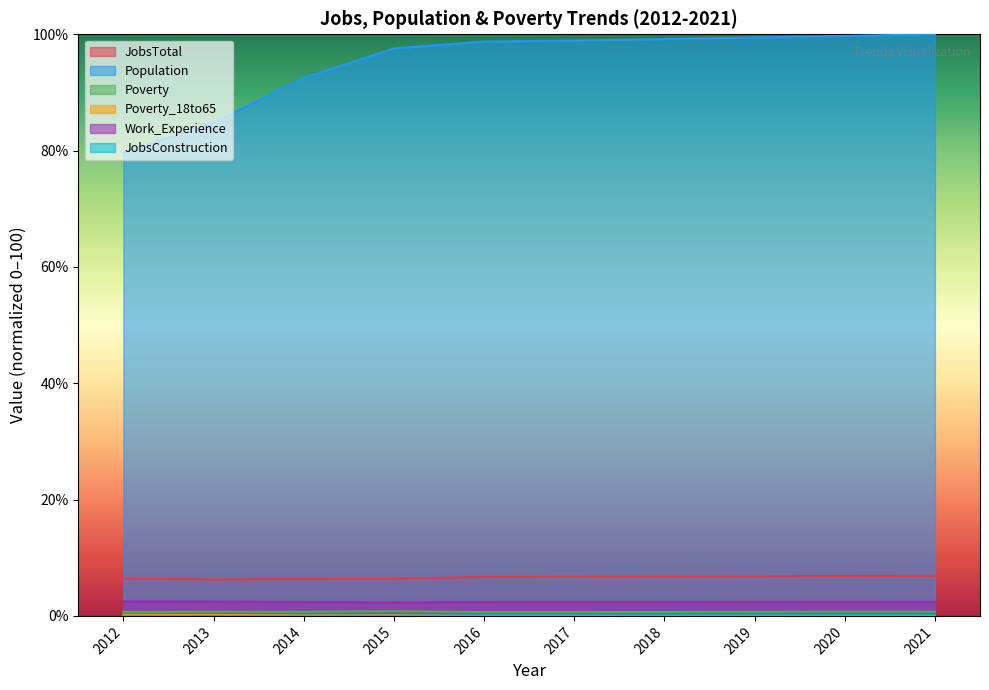

Rank the categories by JobsTotal value from highest to lowest.

2021, 2020, 2019, 2018, 2017, 2016, 2012, 2015, 2014, 2013